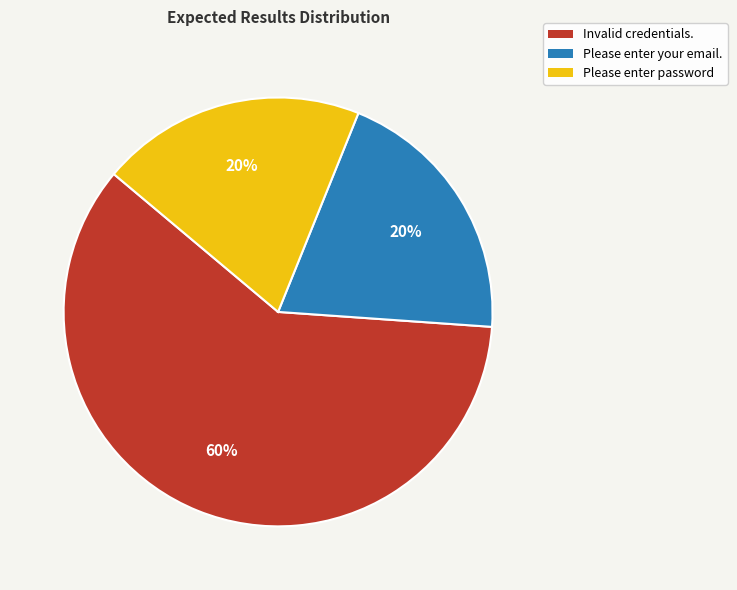

How many slices are in this pie chart?

3